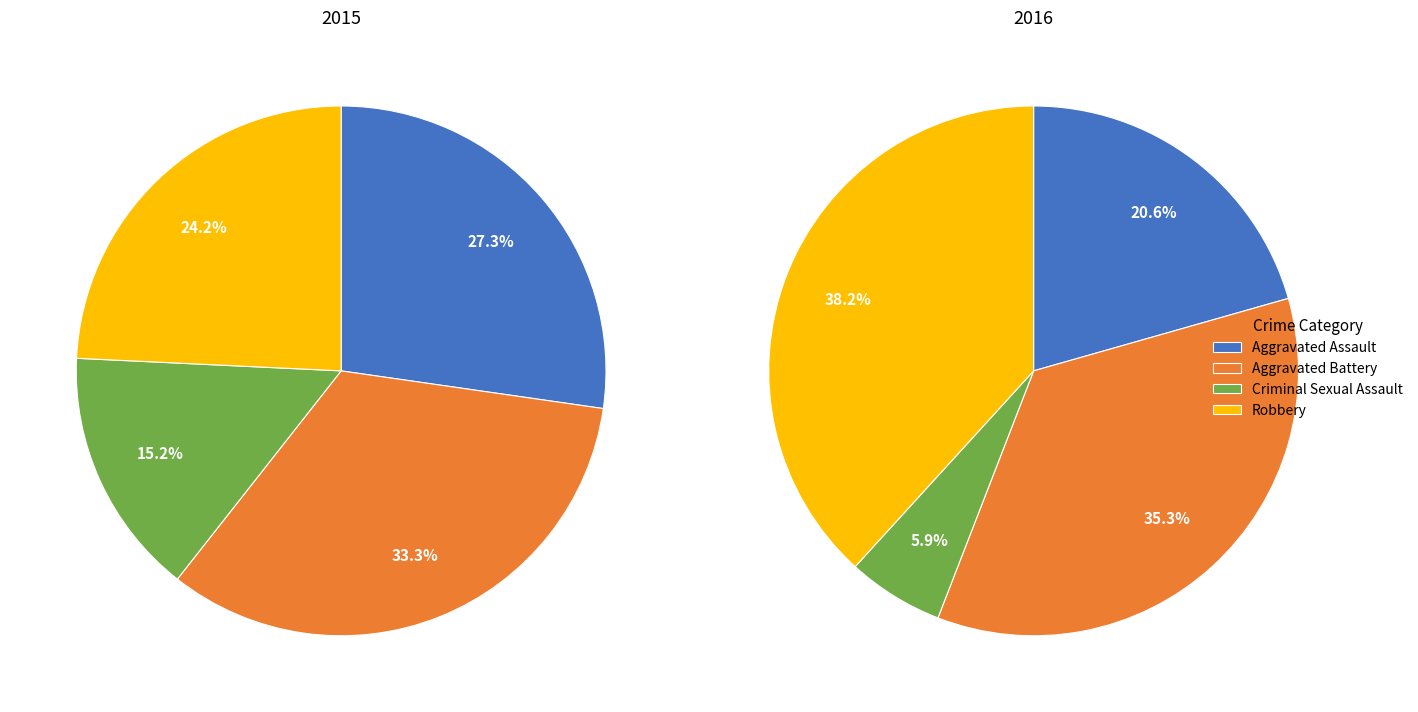

How many segments does this pie chart have?

4